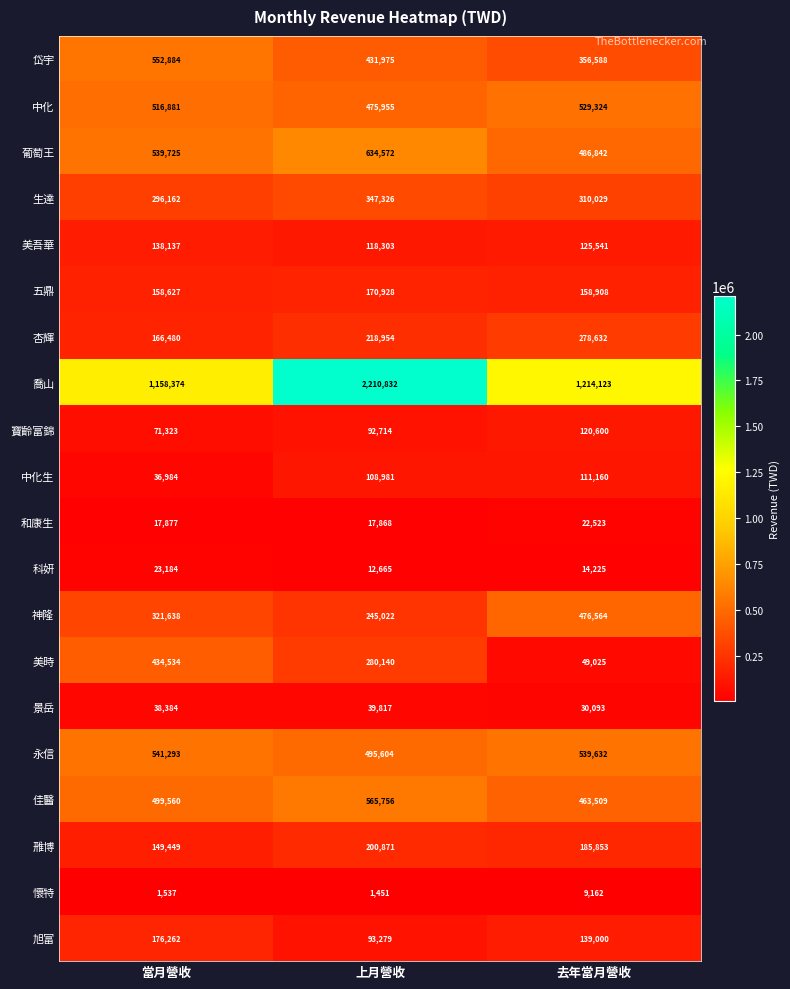

What is the difference between the highest and lowest values at 當月營收?

1156837